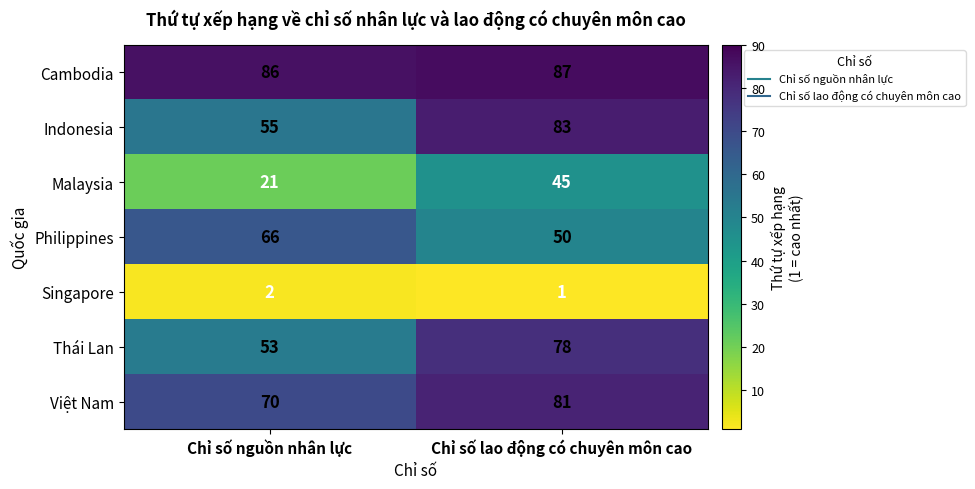

At which category is the sum across all series the highest?

Chỉ số lao động có chuyên môn cao